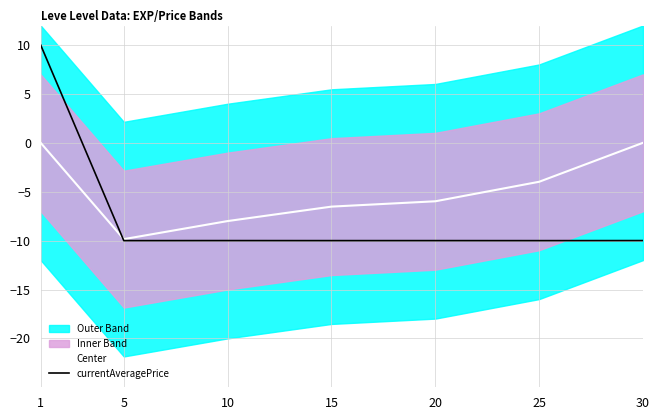

How many lines are shown in the chart?

2